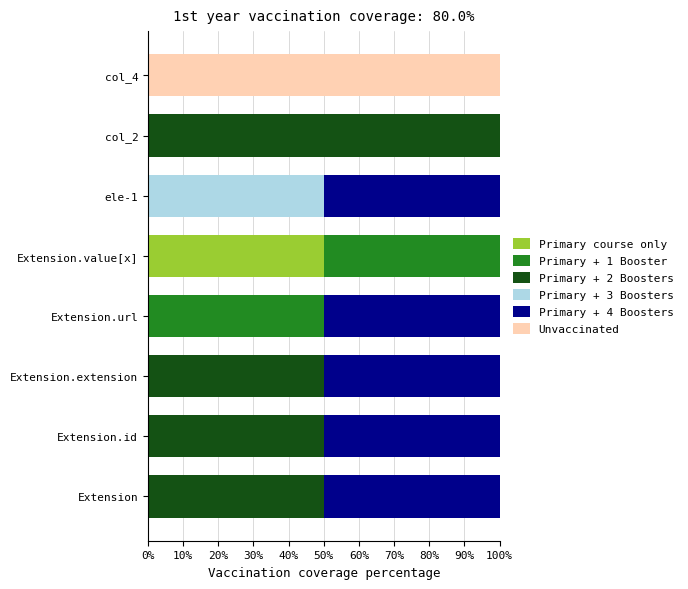

What is the maximum value for Primary course only?

50